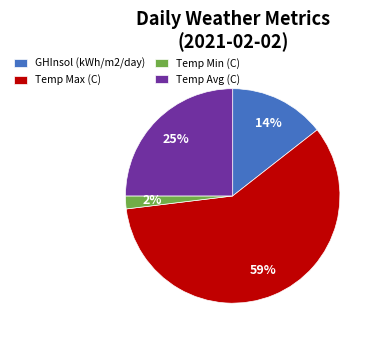

Count the number of slices in the pie.

4